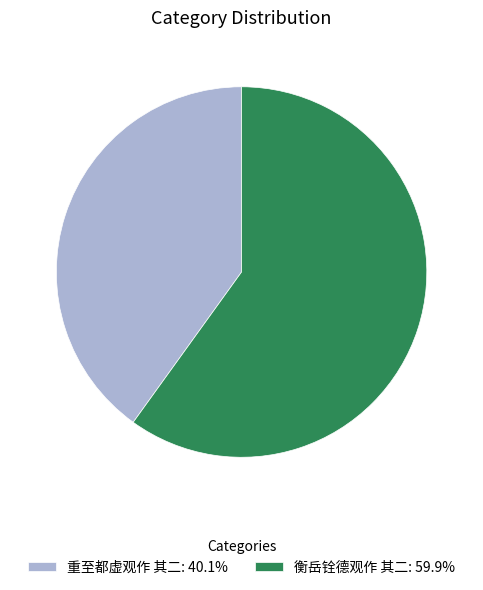

Between 重至都虚观作 其二 and 衡岳铨德观作 其二, which is larger?

衡岳铨德观作 其二